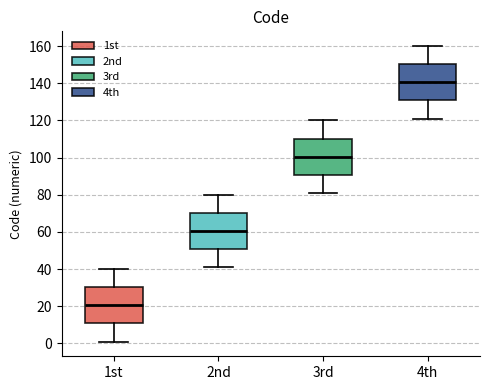

Where is the lower edge of the box for 1st on the y-axis? The values are not printed on the chart, so give them approximately, as read against the axis.

10